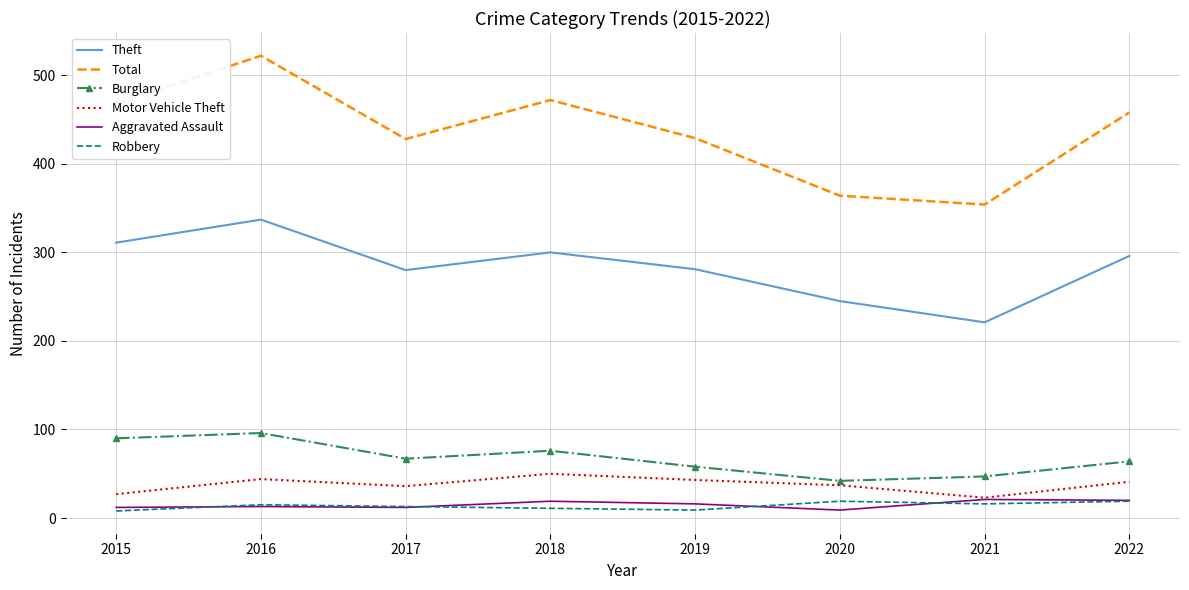

True or false: Motor Vehicle Theft has a value of 23 at 2021.

True